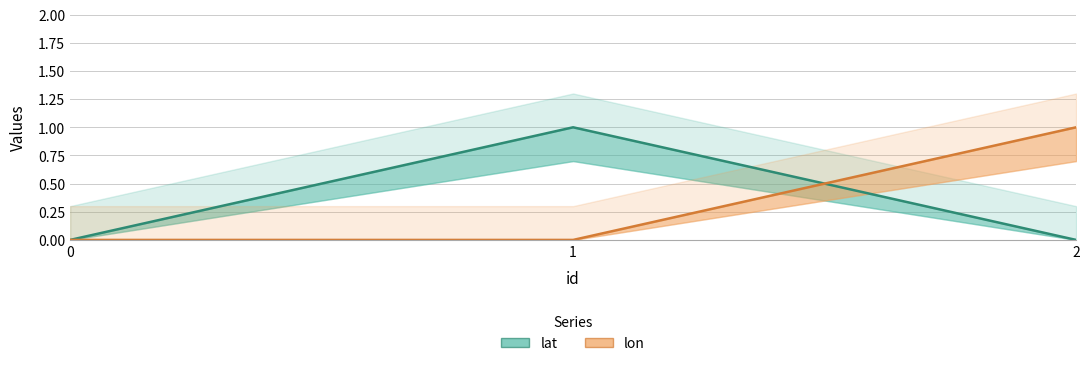

How many positive values does the lat series have?

1